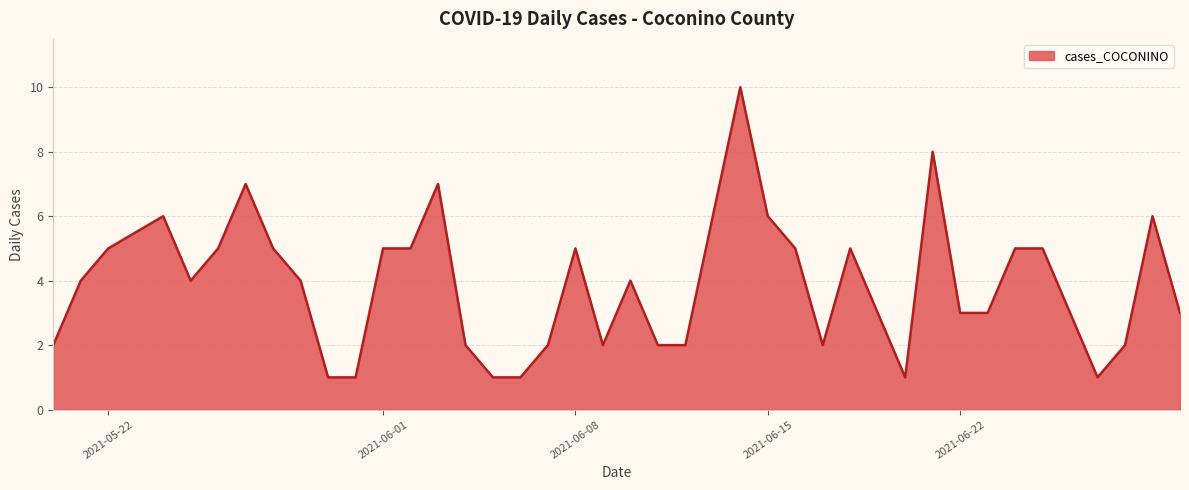

What is the difference between the maximum and minimum values?

9